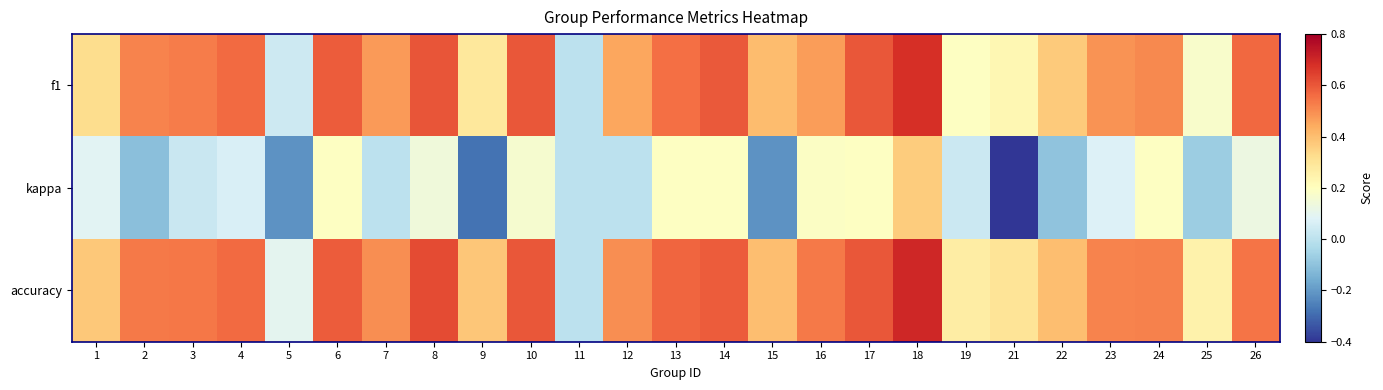

Reading left to right, extract all data points from this chart.

f1: 1=0.3	2=0.5	3=0.5	4=0.6	5=0.0	6=0.6	7=0.5	8=0.6	9=0.3	10=0.6	11=0.0	12=0.5	13=0.6	14=0.6	15=0.4	16=0.5	17=0.6	18=0.7	19=0.2	21=0.2	22=0.4	23=0.5	24=0.5	25=0.2	26=0.6
kappa: 1=0.1	2=-0.1	3=0.0	4=0.1	5=-0.2	6=0.2	7=0.0	8=0.1	9=-0.3	10=0.2	11=0.0	12=0.0	13=0.2	14=0.2	15=-0.2	16=0.2	17=0.2	18=0.4	19=0.0	21=-0.4	22=-0.1	23=0.1	24=0.2	25=-0.1	26=0.1
accuracy: 1=0.4	2=0.5	3=0.5	4=0.6	5=0.1	6=0.6	7=0.5	8=0.6	9=0.4	10=0.6	11=0.0	12=0.5	13=0.6	14=0.6	15=0.4	16=0.5	17=0.6	18=0.7	19=0.3	21=0.3	22=0.4	23=0.5	24=0.5	25=0.2	26=0.5